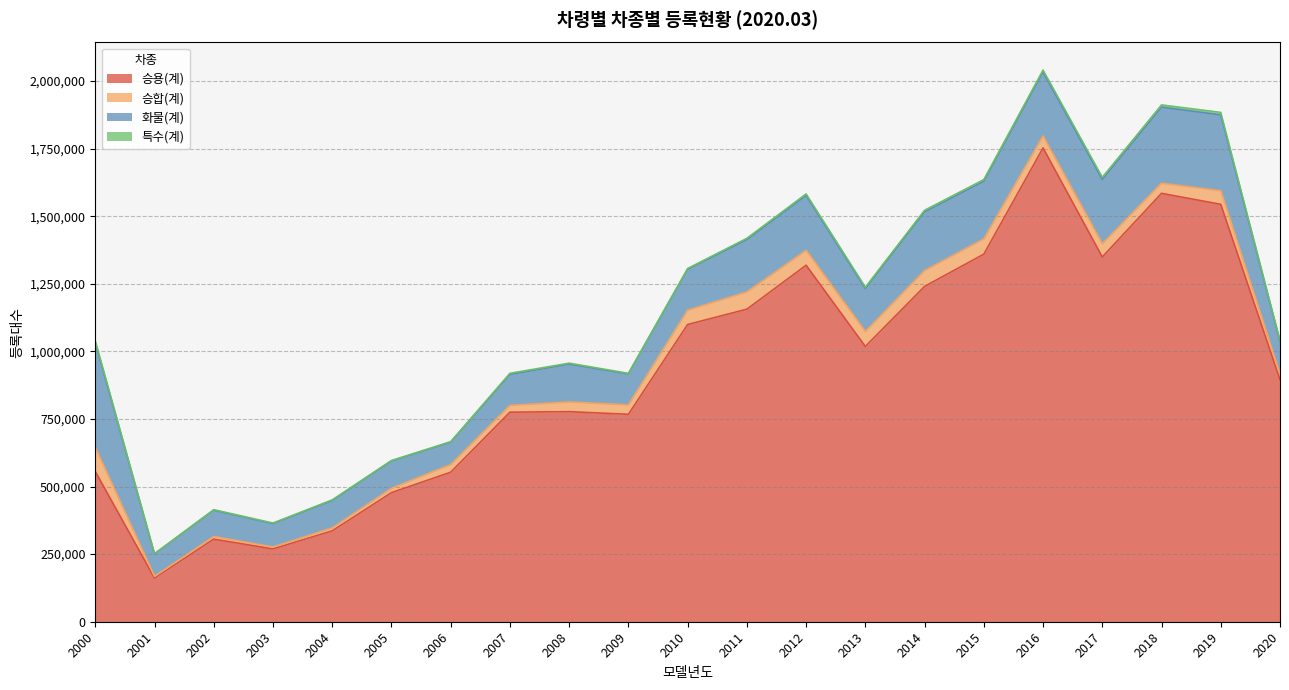

What is the value of the 특수(계) point at the 13th from the left?

5729